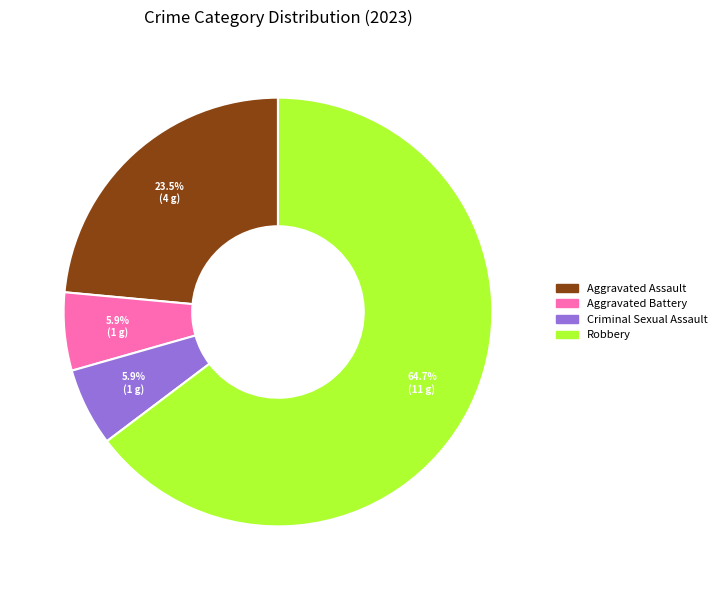

What percentage is the Aggravated Battery slice, to the nearest percent?

6%